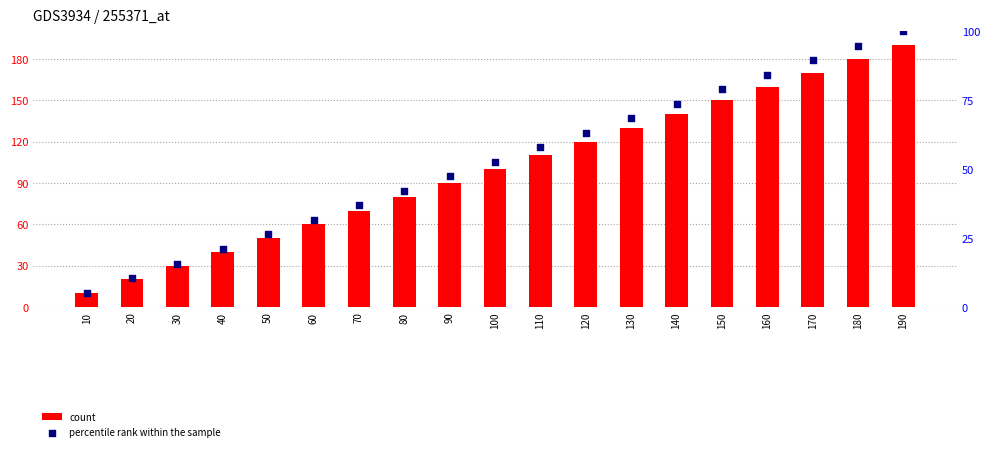

Which series has the largest total across all categories?

count